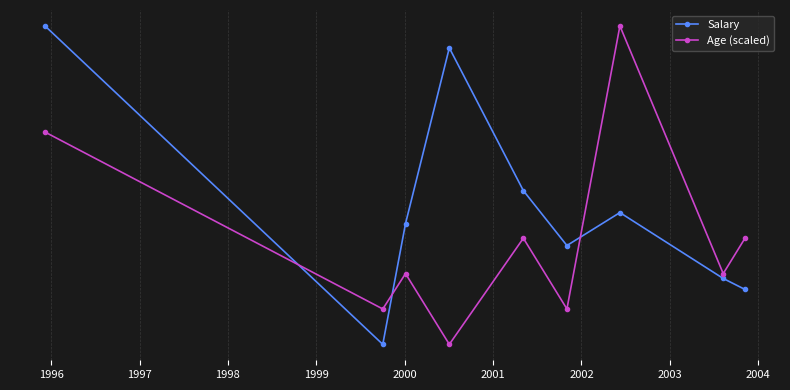

What are all the series names shown in the legend?

Salary, Age (scaled)